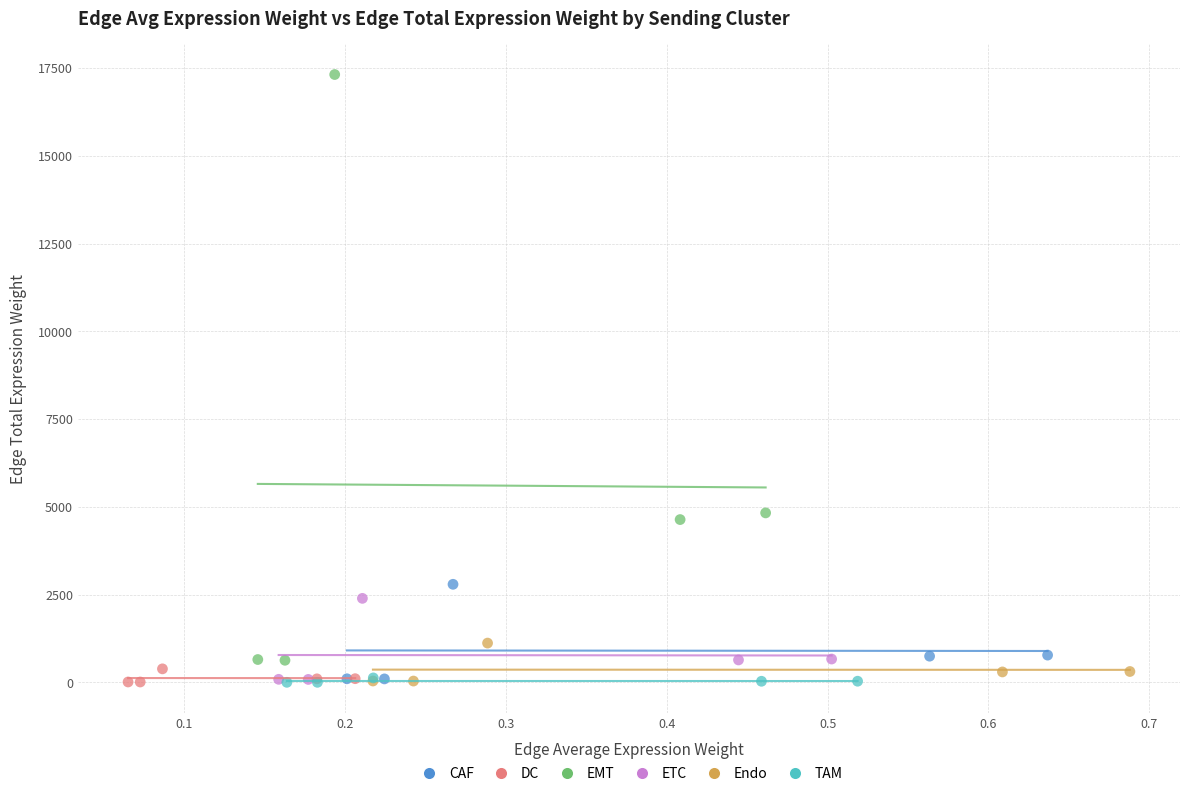

Which series contains the highest Y value?

EMT